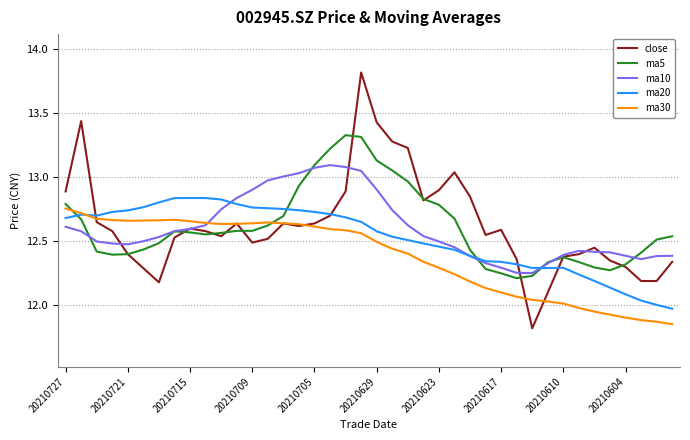

Which series has the widest spread of values?

close